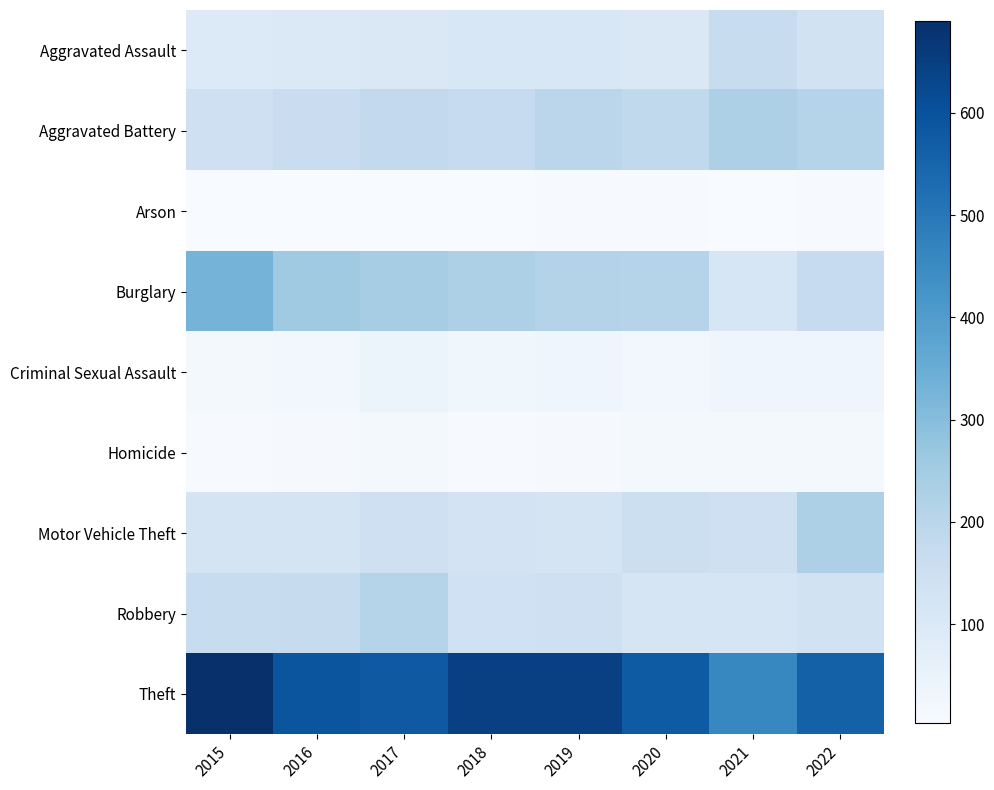

Rank the series by their maximum value, from highest to lowest.

Theft, Burglary, Motor Vehicle Theft, Aggravated Battery, Robbery, Aggravated Assault, Criminal Sexual Assault, Homicide, Arson